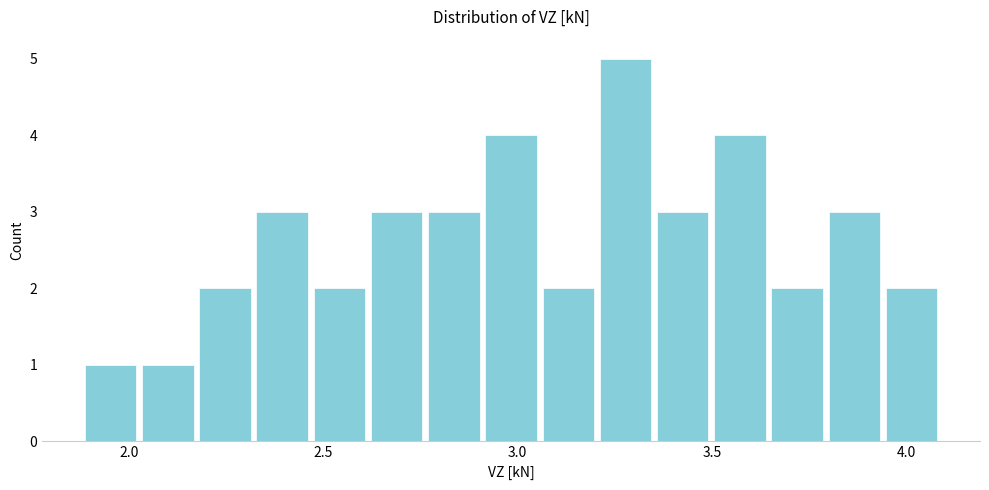

Read against the x-axis, roughly where is the centre of the tallest bar?

3.30